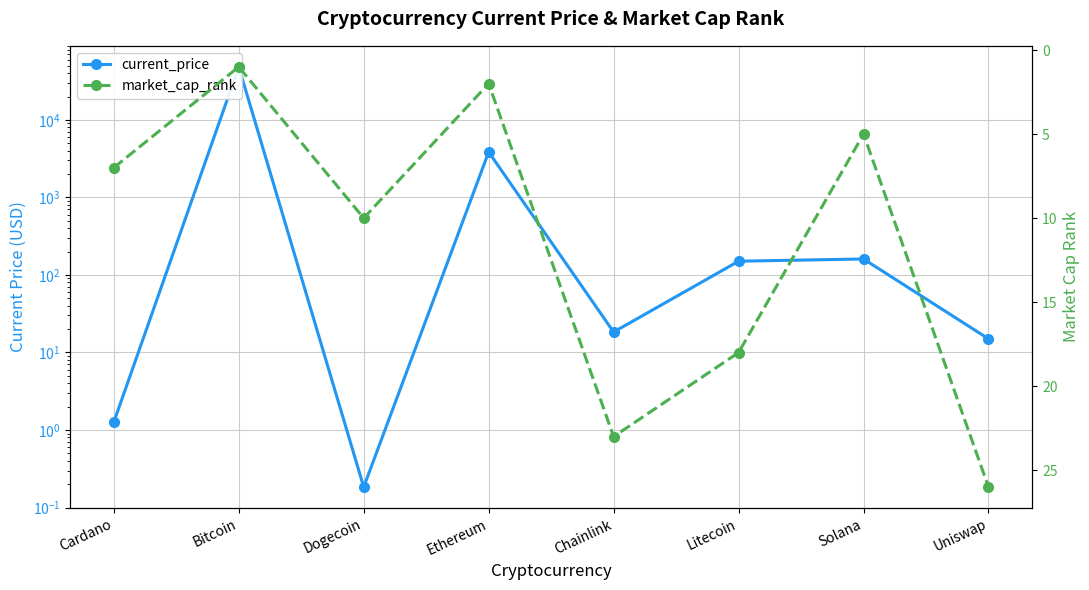

Read the current_price value at Litecoin.

150.4